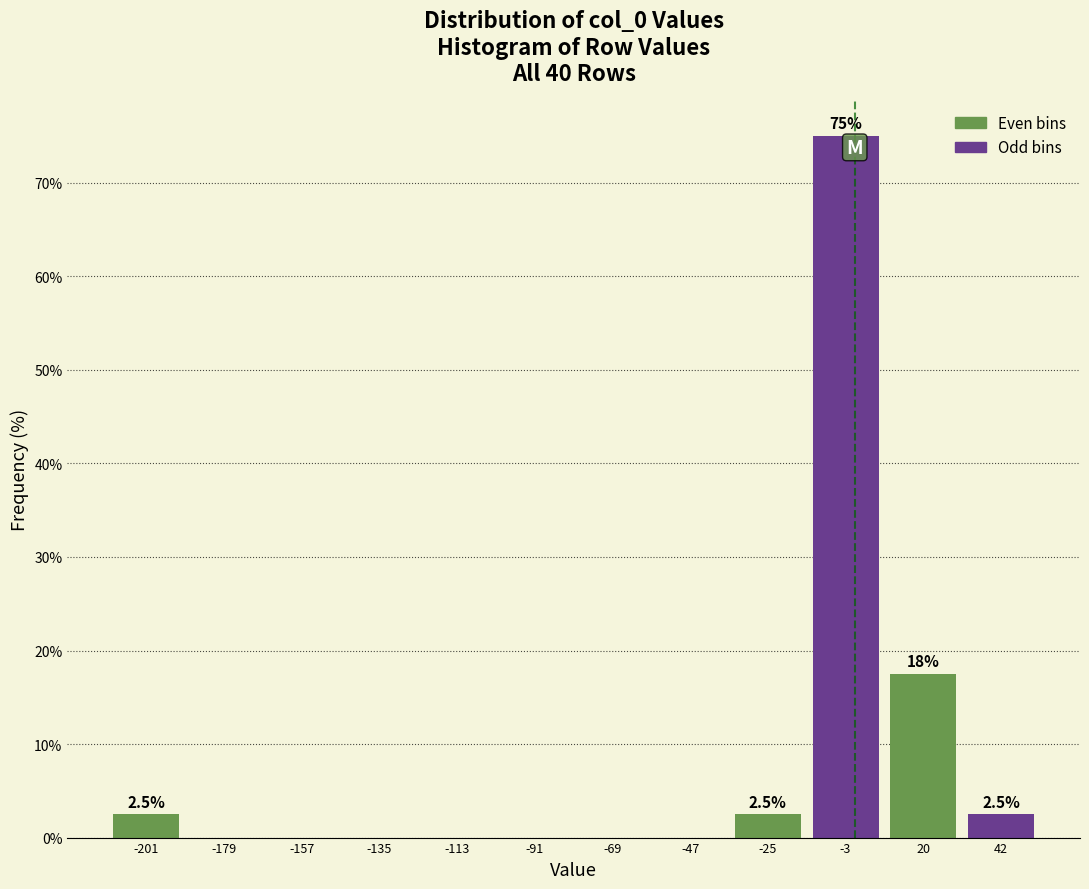

Which range on the x-axis has the tallest bar?

-15 to 10